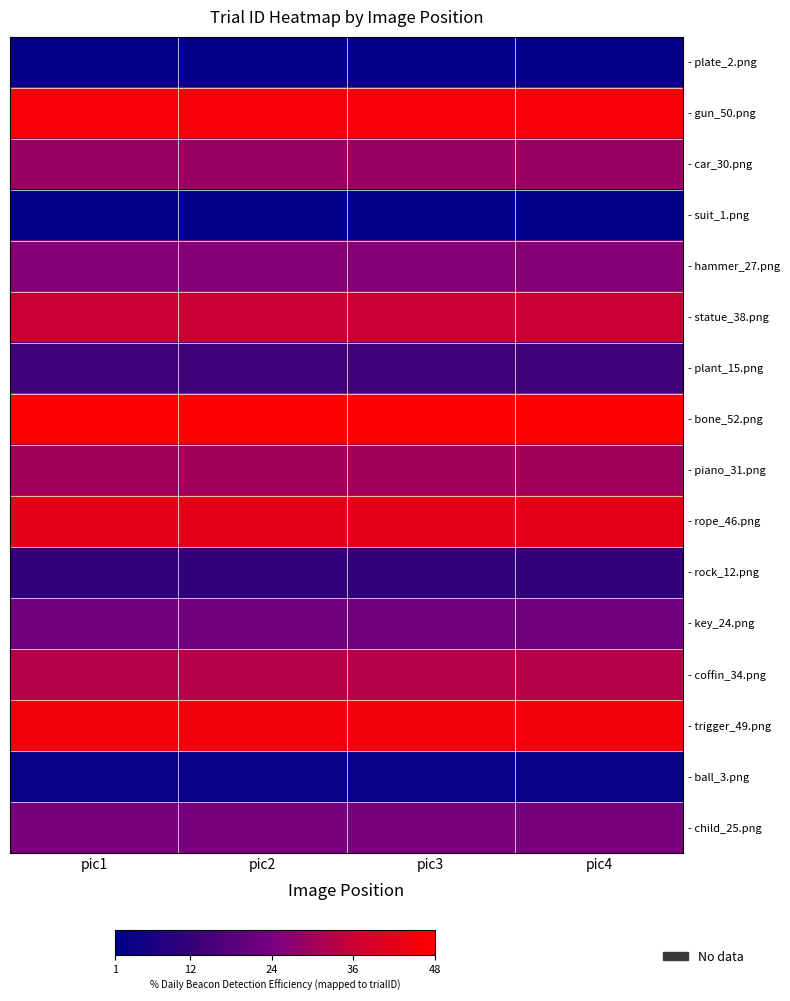

At which category does the chart reach its minimum across all series?

pic1